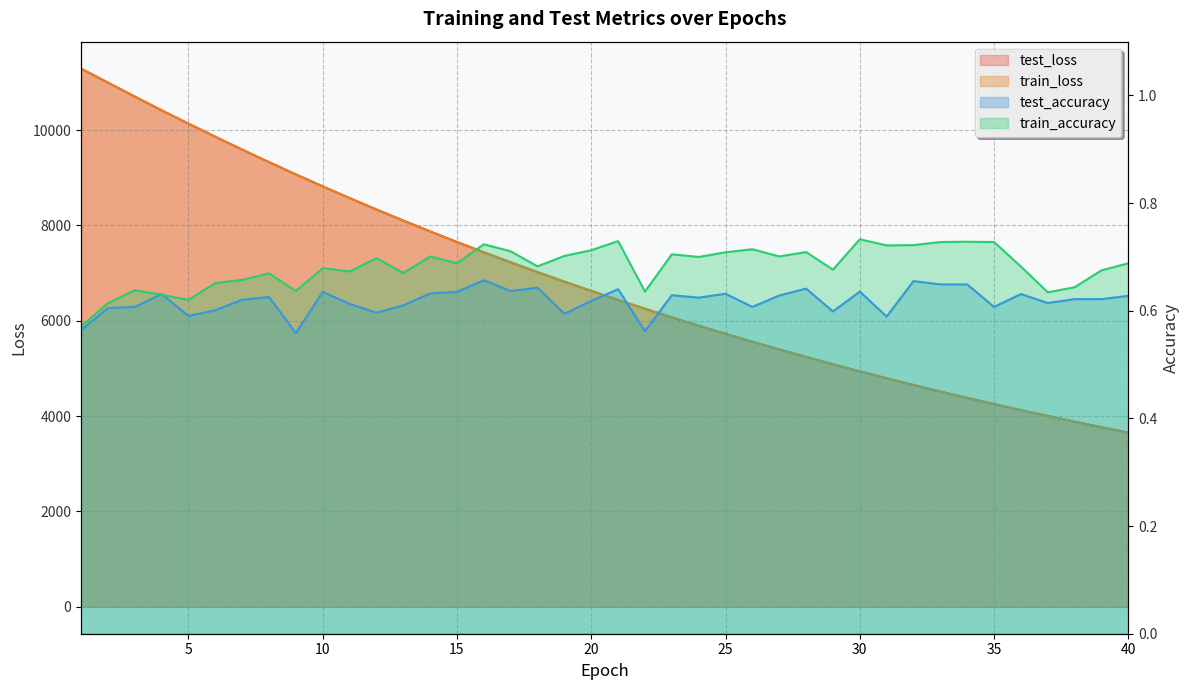

At which category is the sum across all series the highest?

1